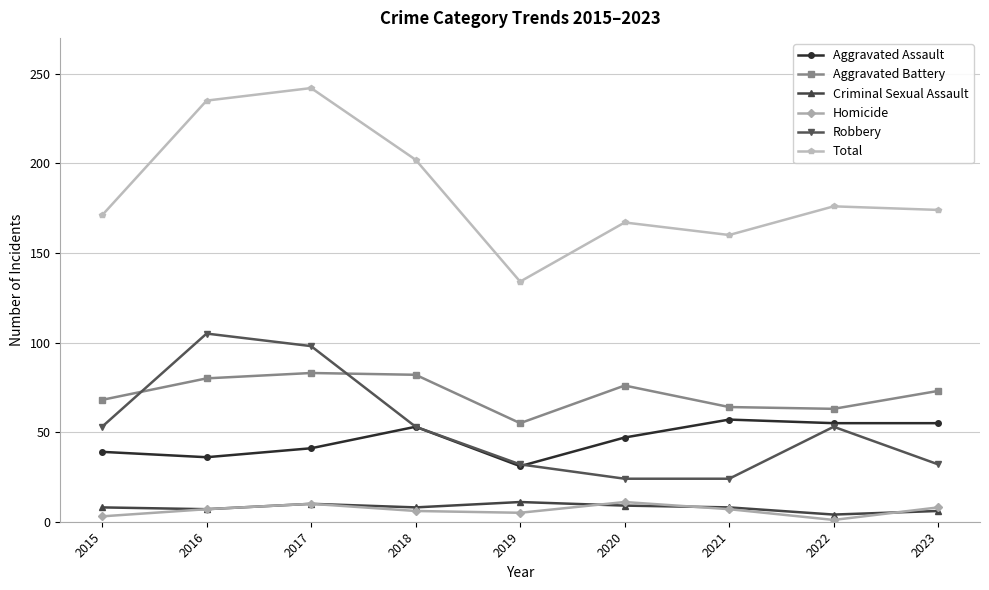

What is the value of the Robbery point at the 6th from the left?

24